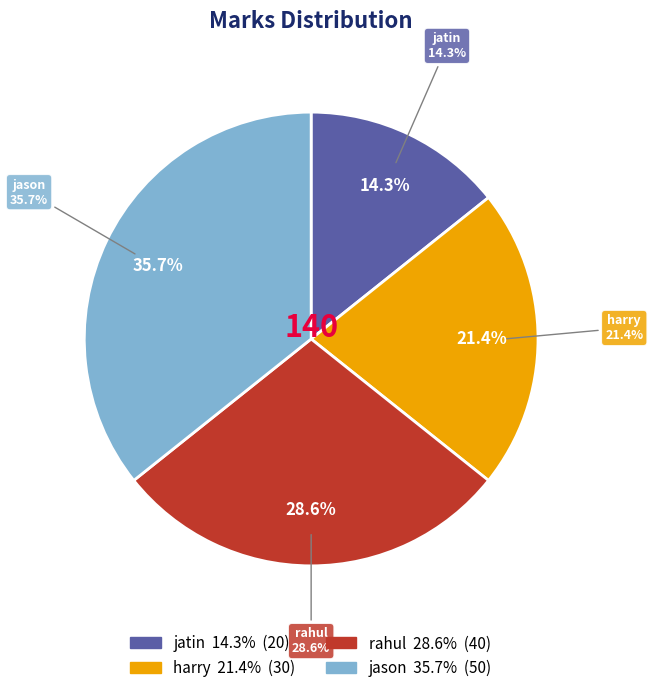

True or false: jatin accounts for 6% of the total.

False